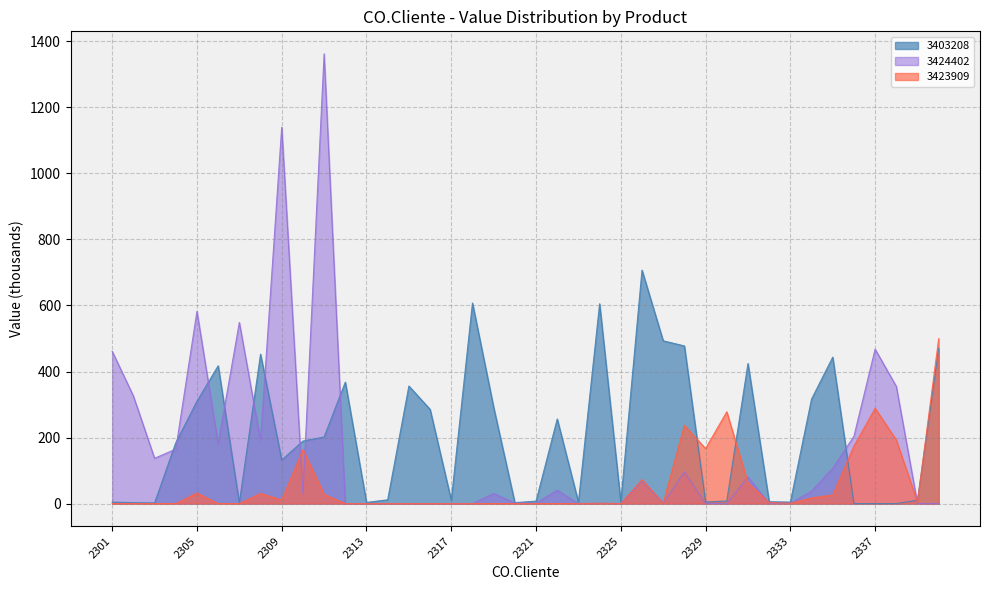

After their last crossing, which series has the higher values: 3403208 or 3423909?

3423909